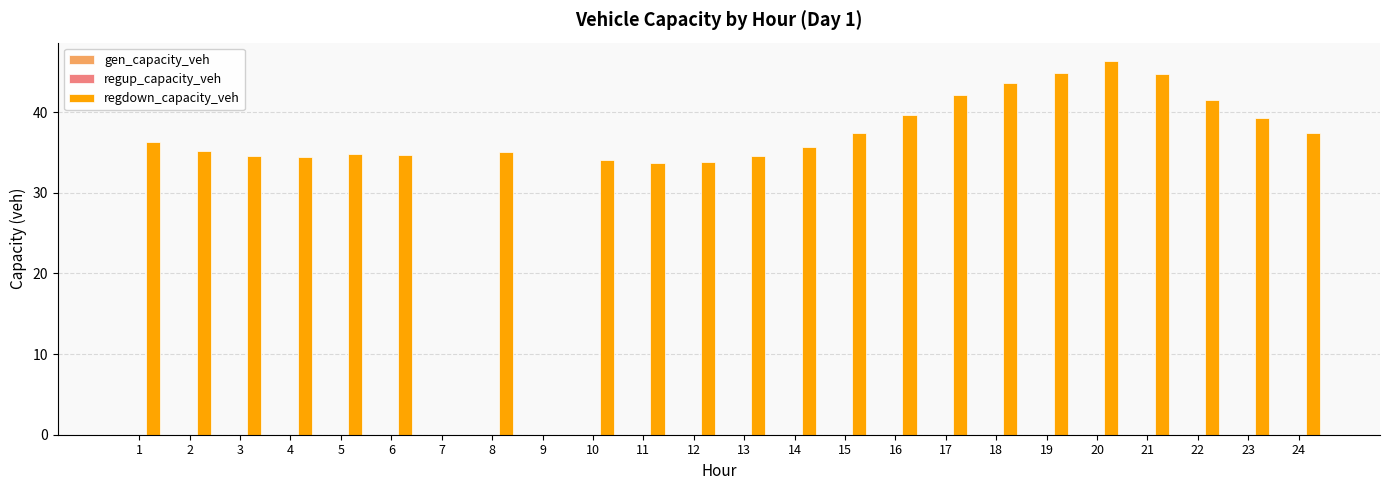

What is the greatest value displayed?

46.3